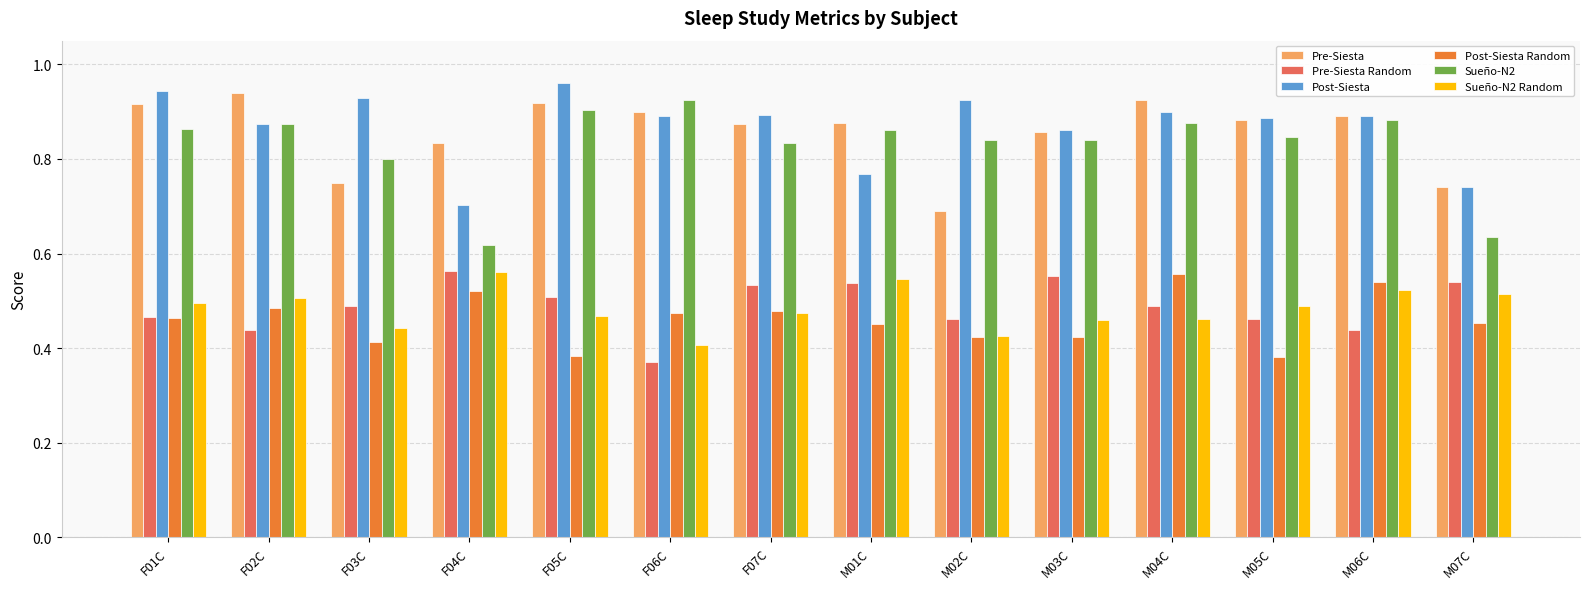

What is the sum of the Sueño-N2 values at F04C and F07C?

1.5